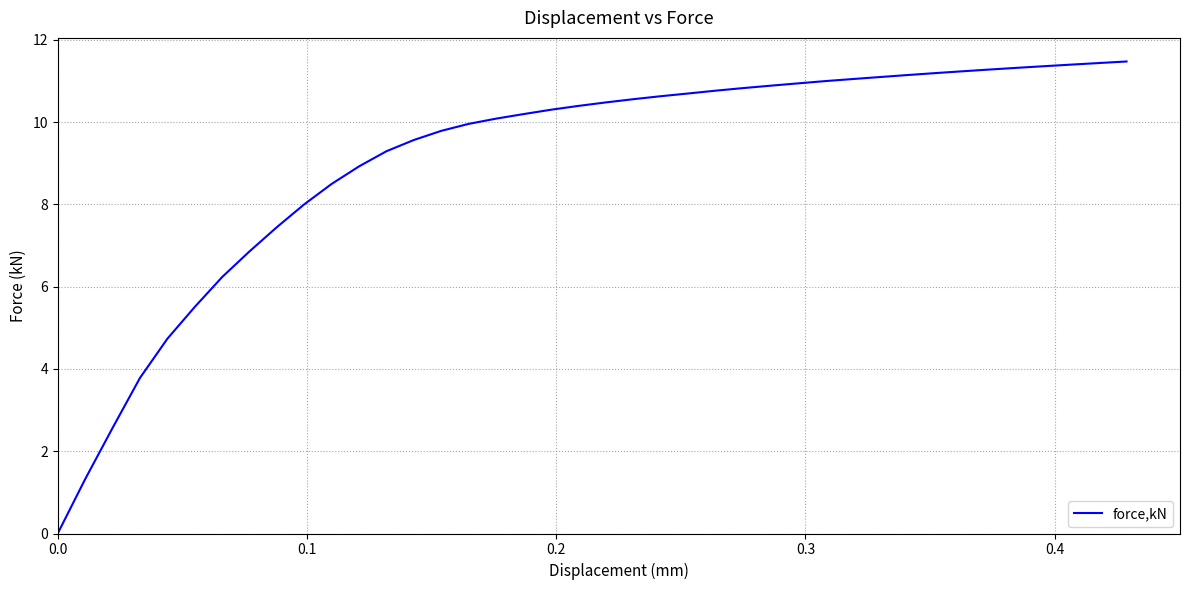

What is the difference between the maximum and minimum values?

11.5